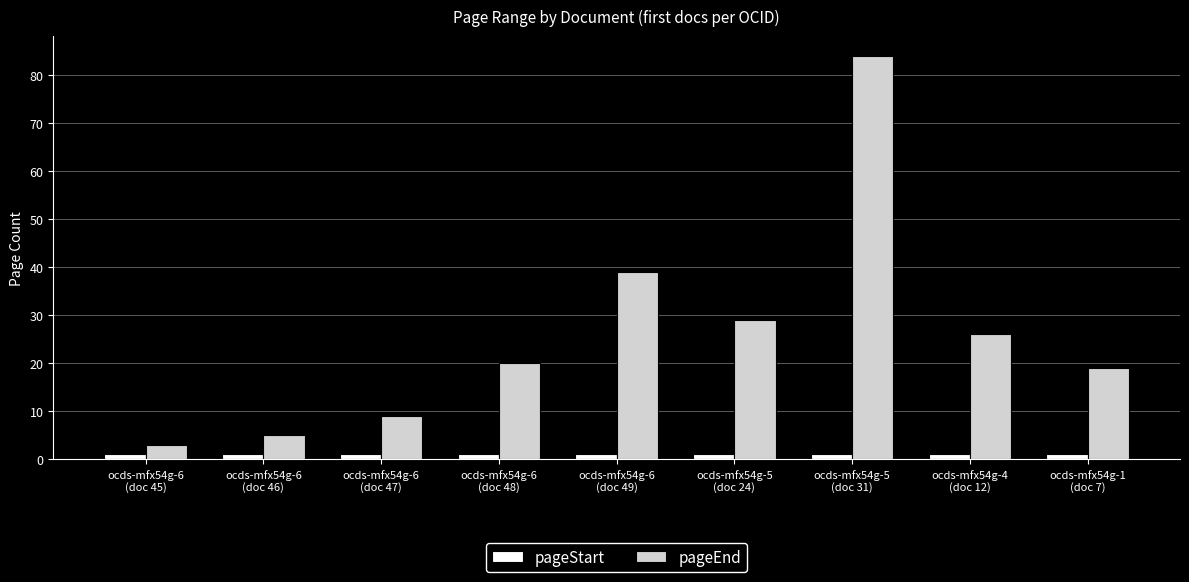

What is the total value across all series at ocds-mfx54g-6
(doc 48)?

21